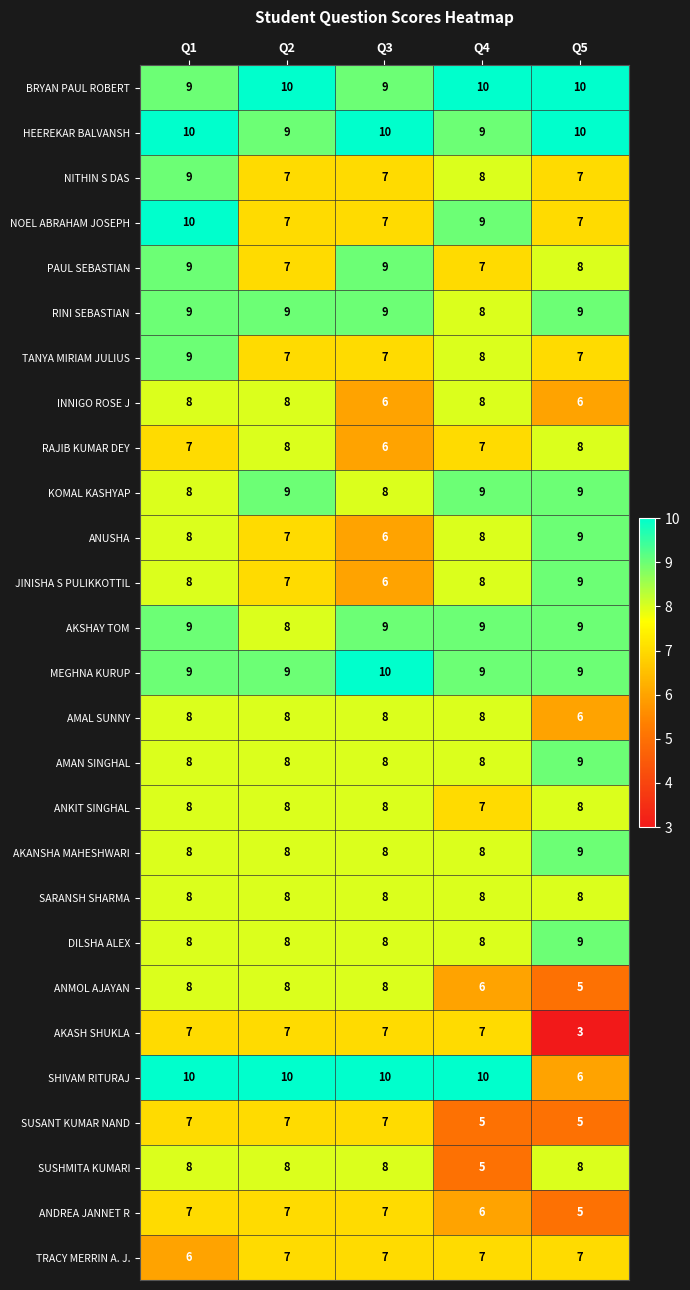

What is the minimum value shown in the chart?

3